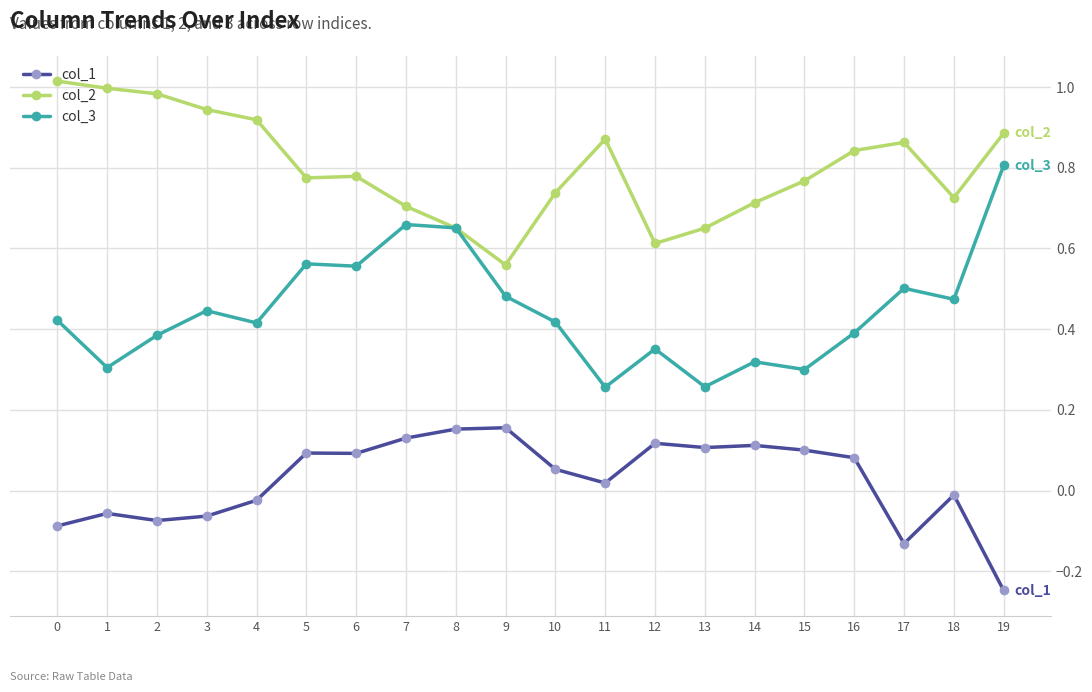

Which series has the largest total across all categories?

col_2